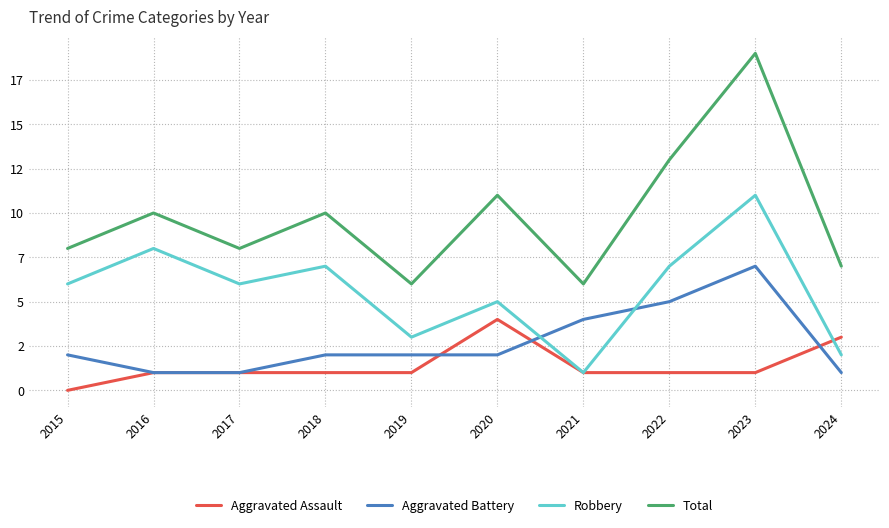

The Total series shows 2 at 2021. True or false?

False